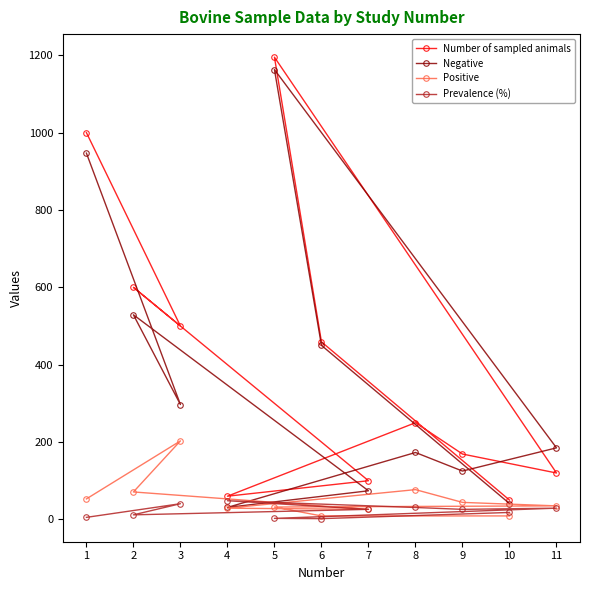

Reading left to right, extract all data points from this chart.

Number of sampled animals: 1000.0	500.0	600.0	100.0	60.0	250.0	169.0	120.0	1195.0	459.0	50.0
Negative: 947.0	297.0	529.0	74.0	31.0	173.0	125.0	185.0	1163.0	450.0	41.0
Positive: 53.0	203.0	71.0	26.0	29.0	77.0	44.0	35.0	32.0	9.0	9.0
Prevalence (%): 5.3	40.6	11.8	26.0	48.3	30.8	26.0	29.1	2.7	2.0	18.0